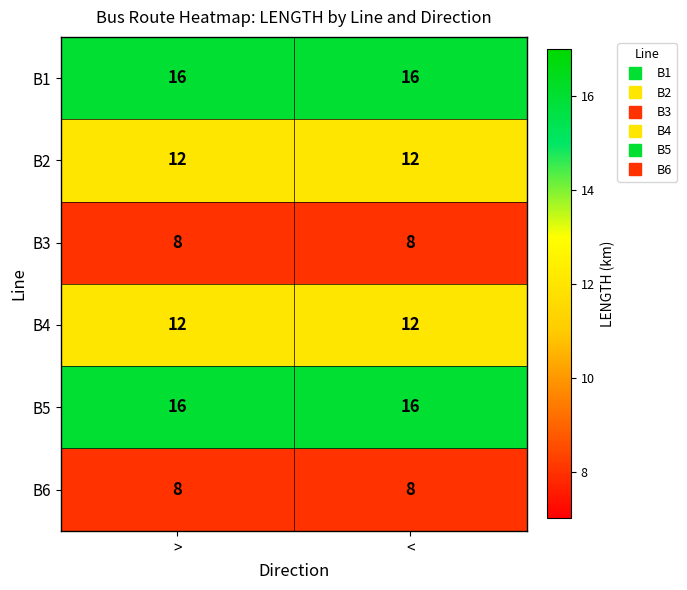

What is the minimum value for B6?

8